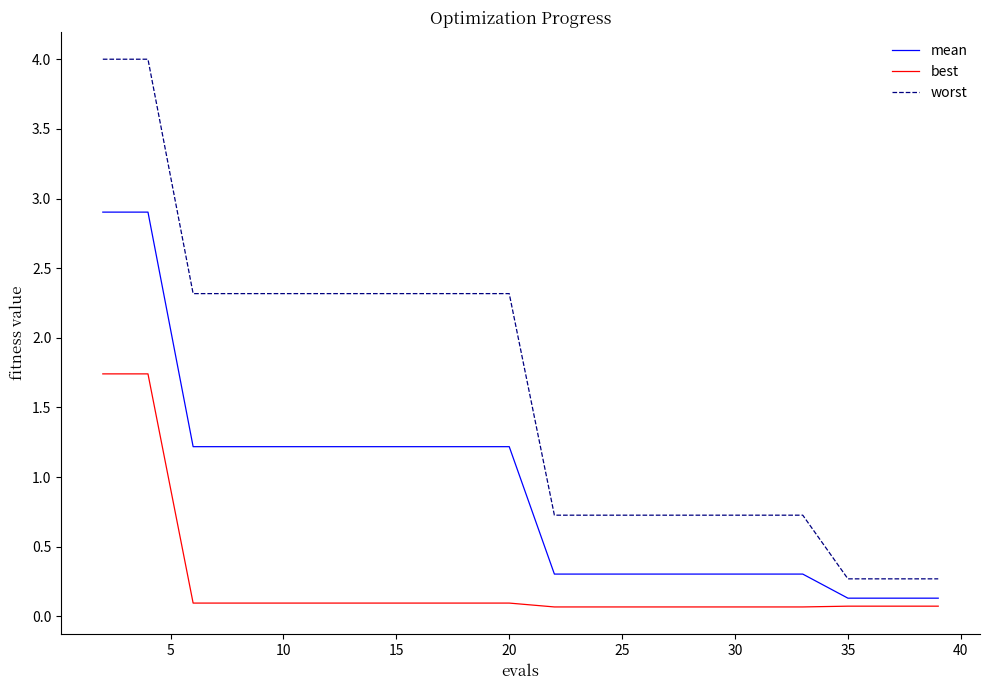

True or false: worst and mean intersect in this chart.

False